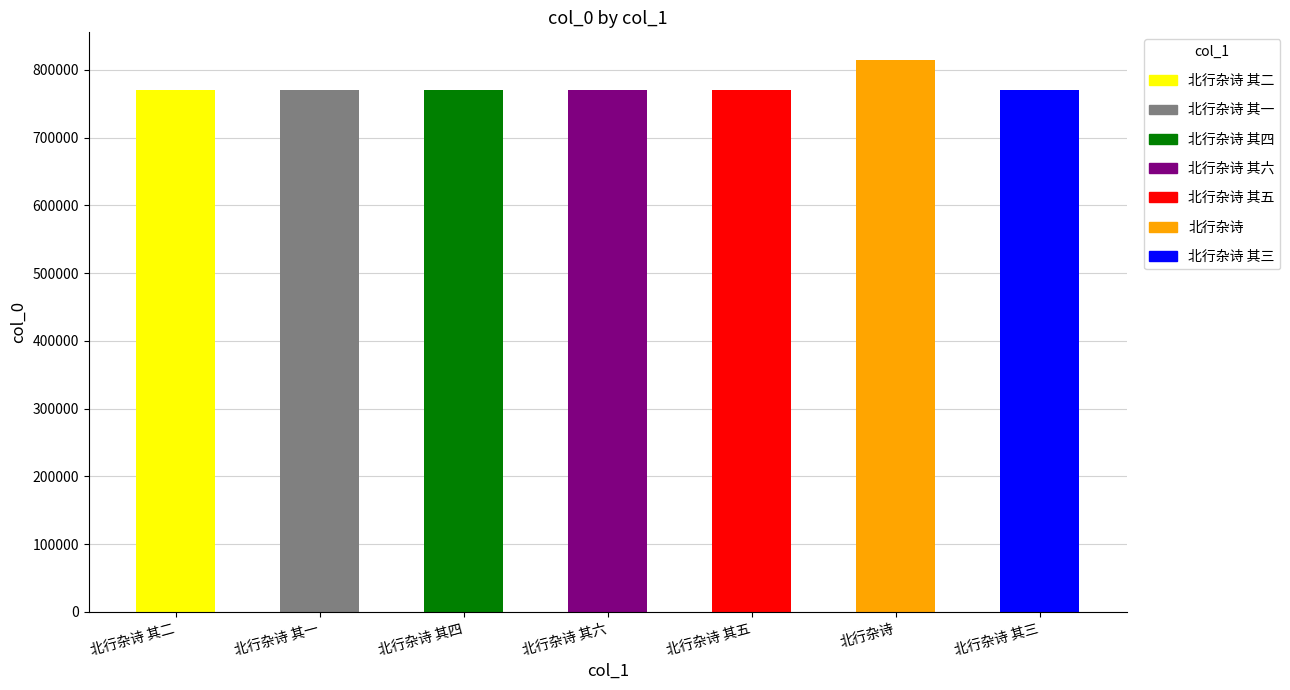

What is the difference between the second highest and minimum values?

5